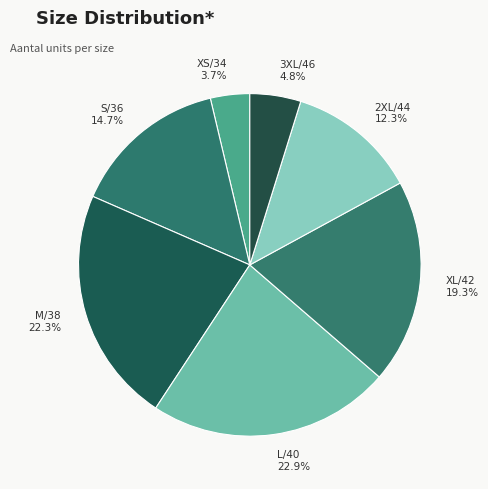

How much of the chart is everything except L/40?

77.1%